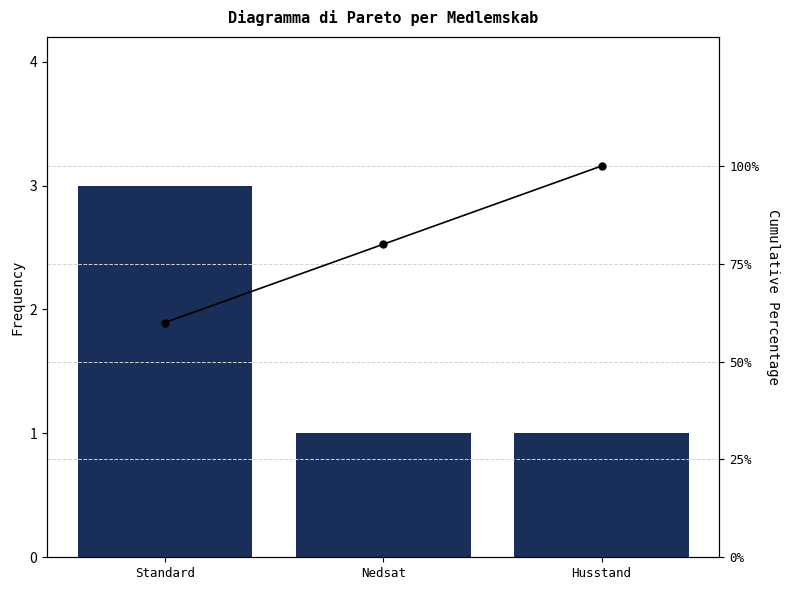

Count the Cumulative % values in the range 60 to 100.

3